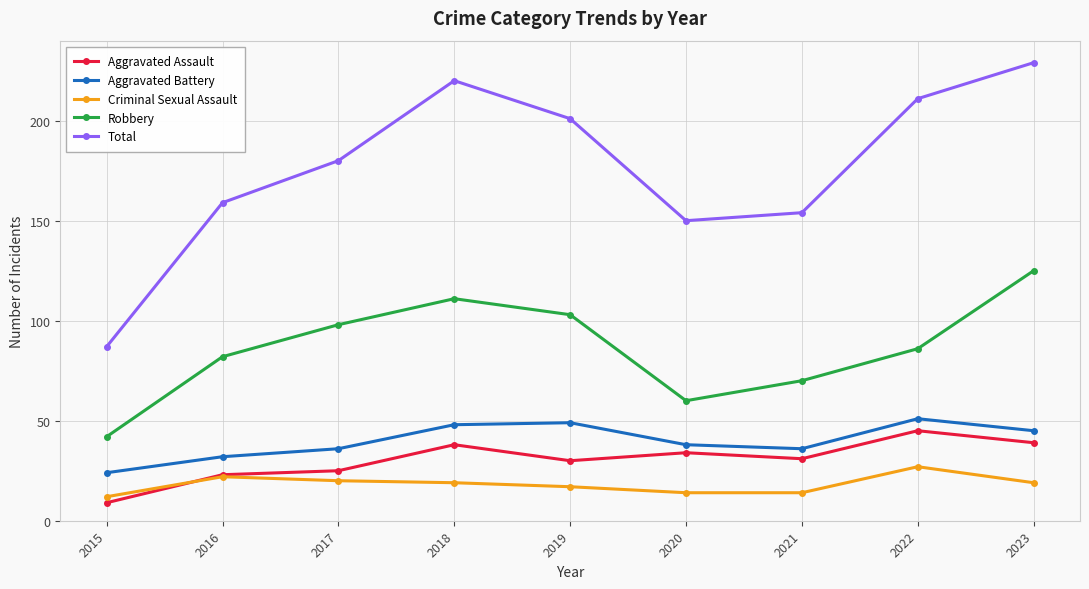

In Aggravated Assault, how many points are lower than both neighbors (excluding endpoints)?

2